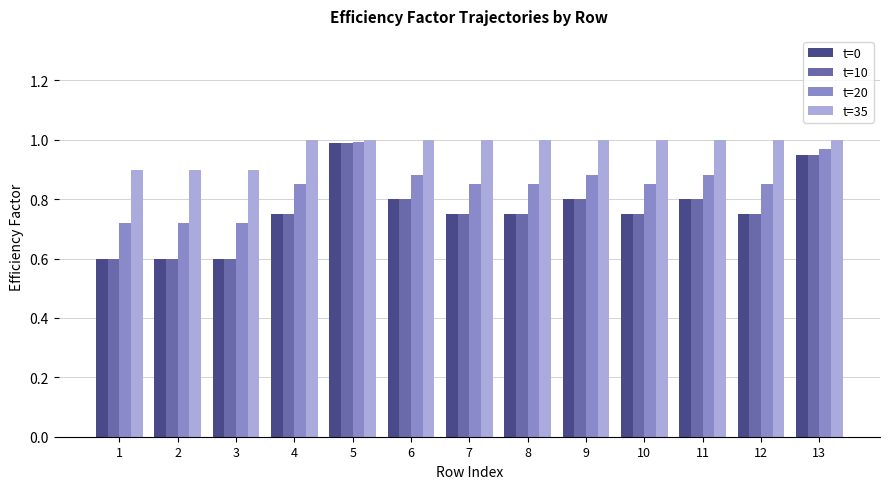

What is the sum of all t=35 values?

12.7